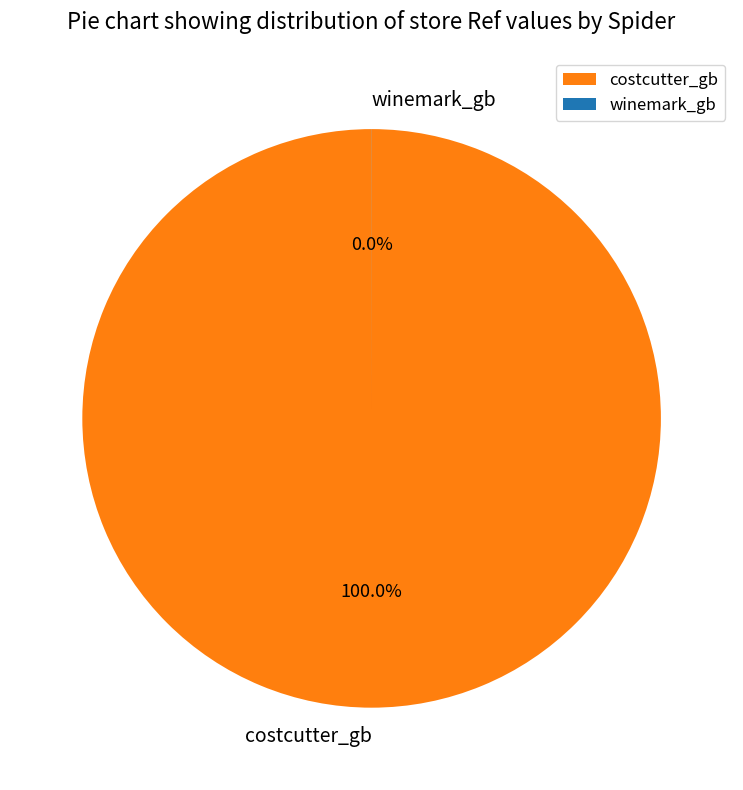

Count the number of slices in the pie.

2